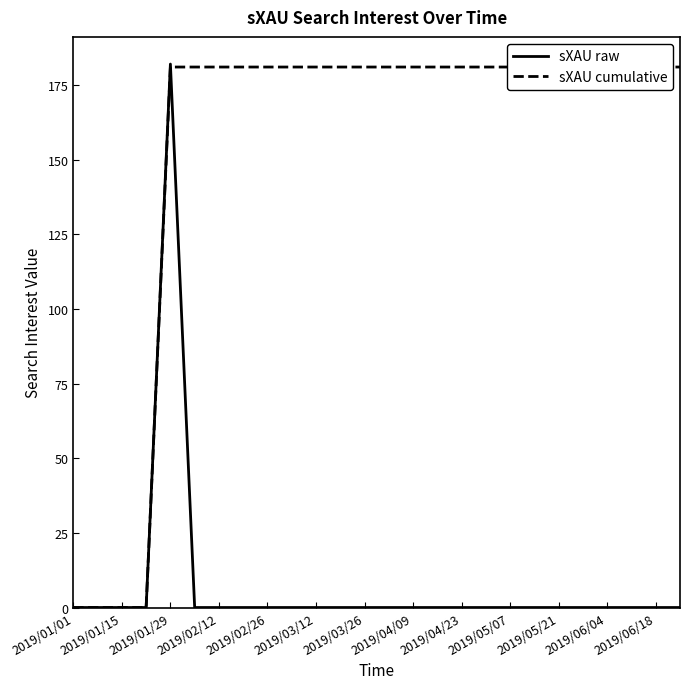

How many data points in sXAU raw are above 0?

1